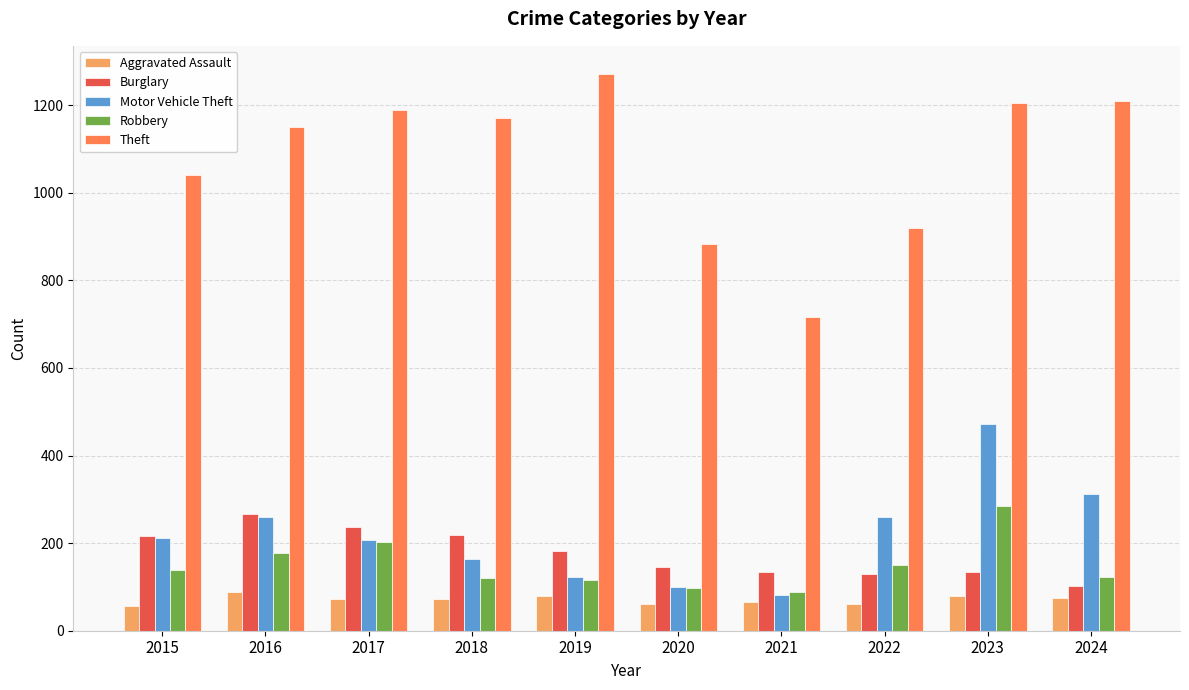

Which series has the largest total across all categories?

Theft